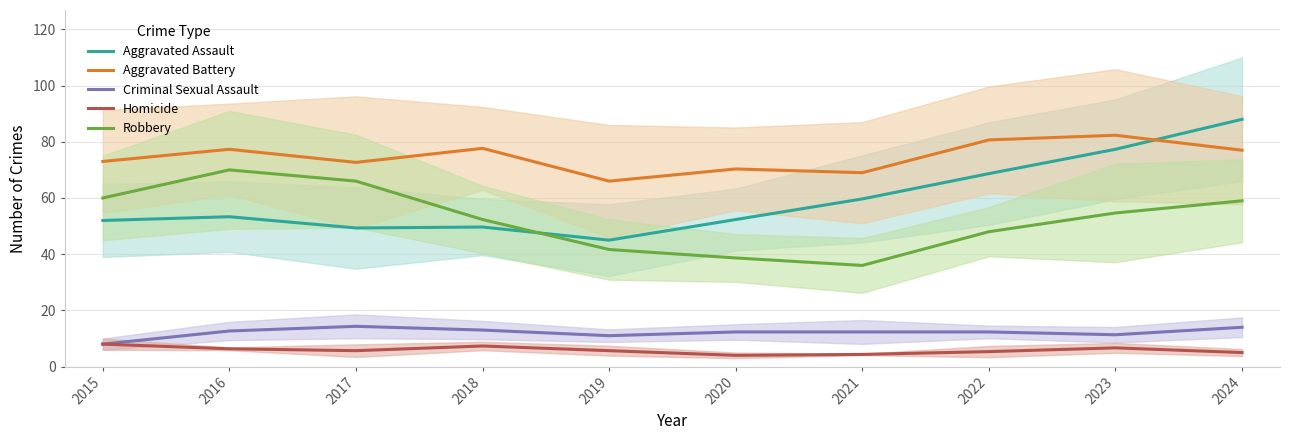

Which label corresponds to the smallest value in the chart?

2020